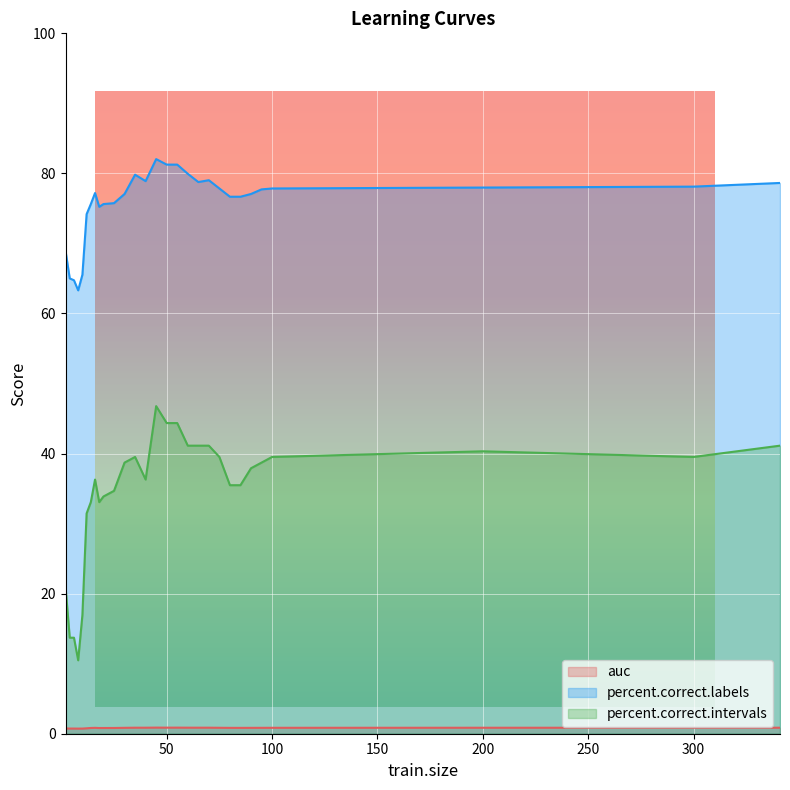

Which category has the lowest value across all series?

8